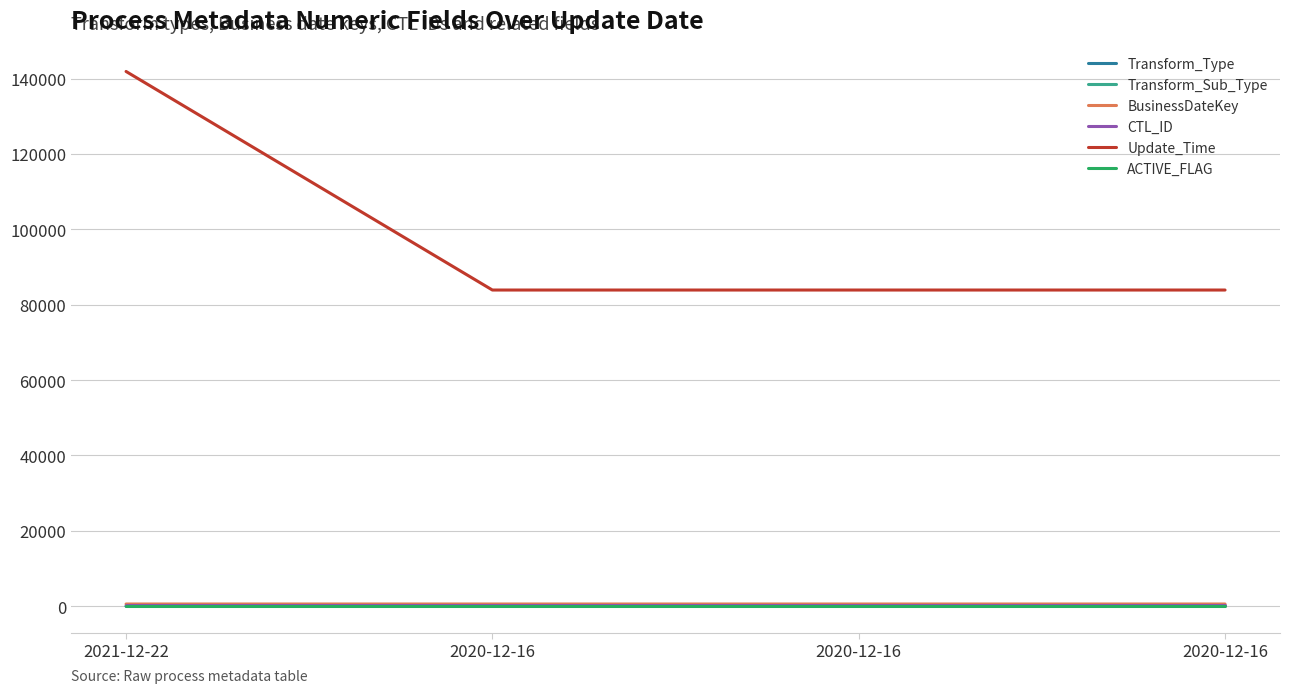

Which series has the largest range (max minus min)?

Update_Time